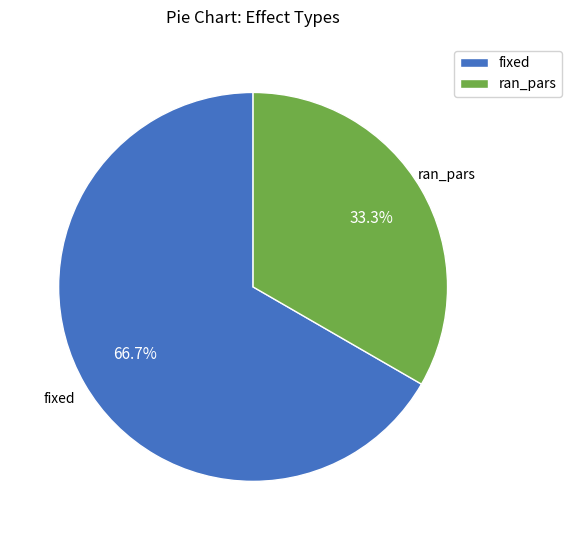

How many segments does this pie chart have?

2